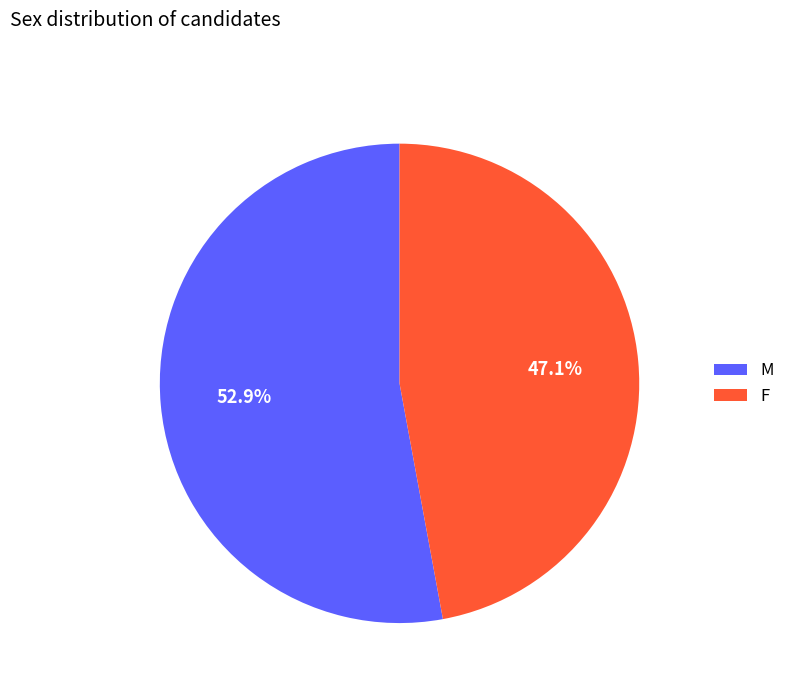

How many slices are in this pie chart?

2